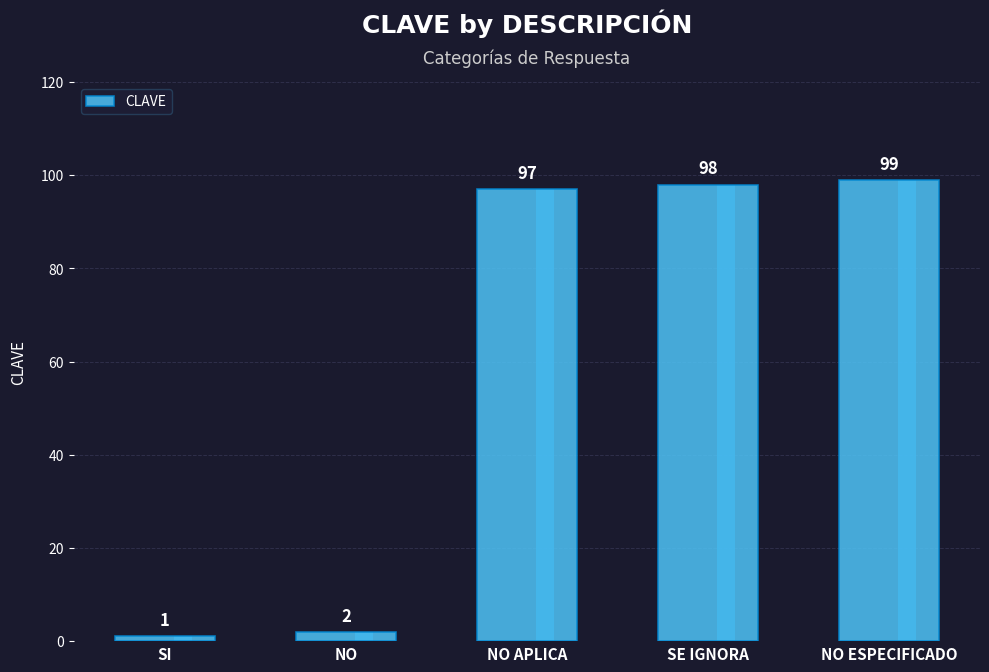

Reading left to right, transcribe all the data shown in this chart.

SI=1	NO=2	NO APLICA=97	SE IGNORA=98	NO ESPECIFICADO=99